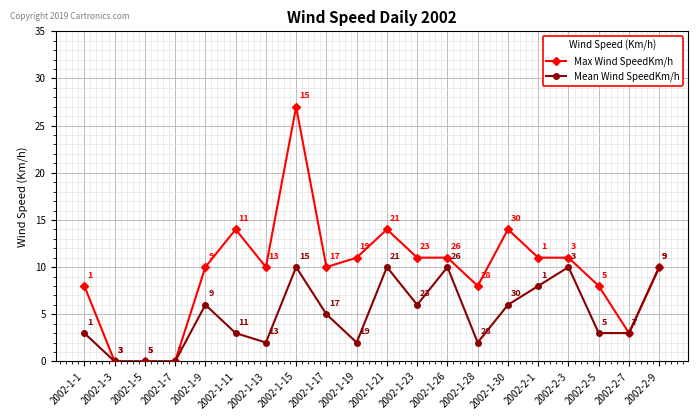

Which label corresponds to the largest value in the chart?

2002-1-15